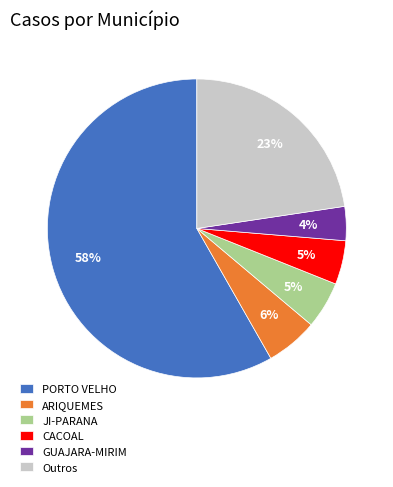

To the nearest percent, what is the difference between the Outros and JI-PARANA slice percentages?

18%